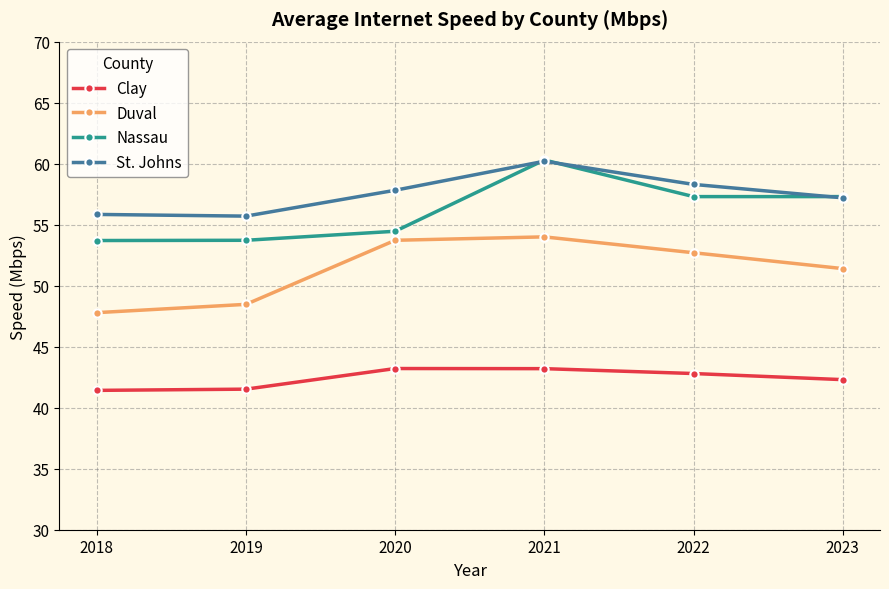

What is the total value across all series at 2019?

199.4